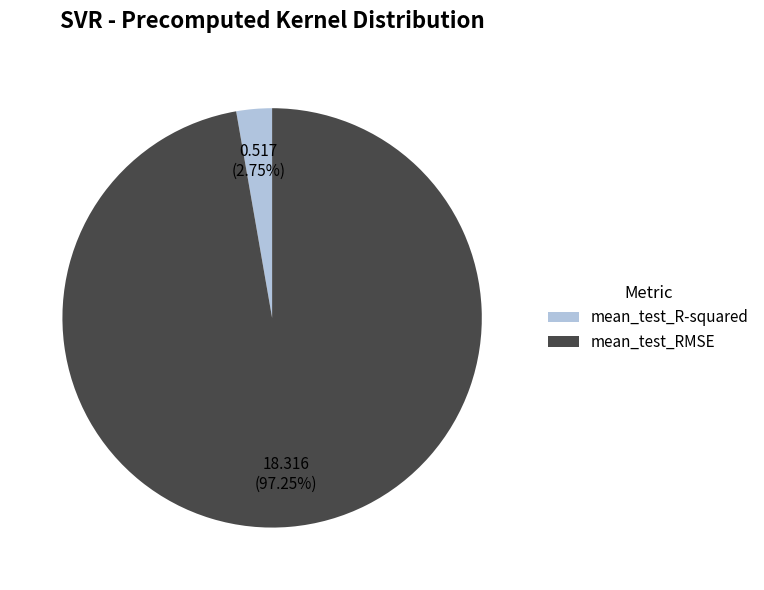

Rank the categories by value from highest to lowest.

mean_test_RMSE, mean_test_R-squared